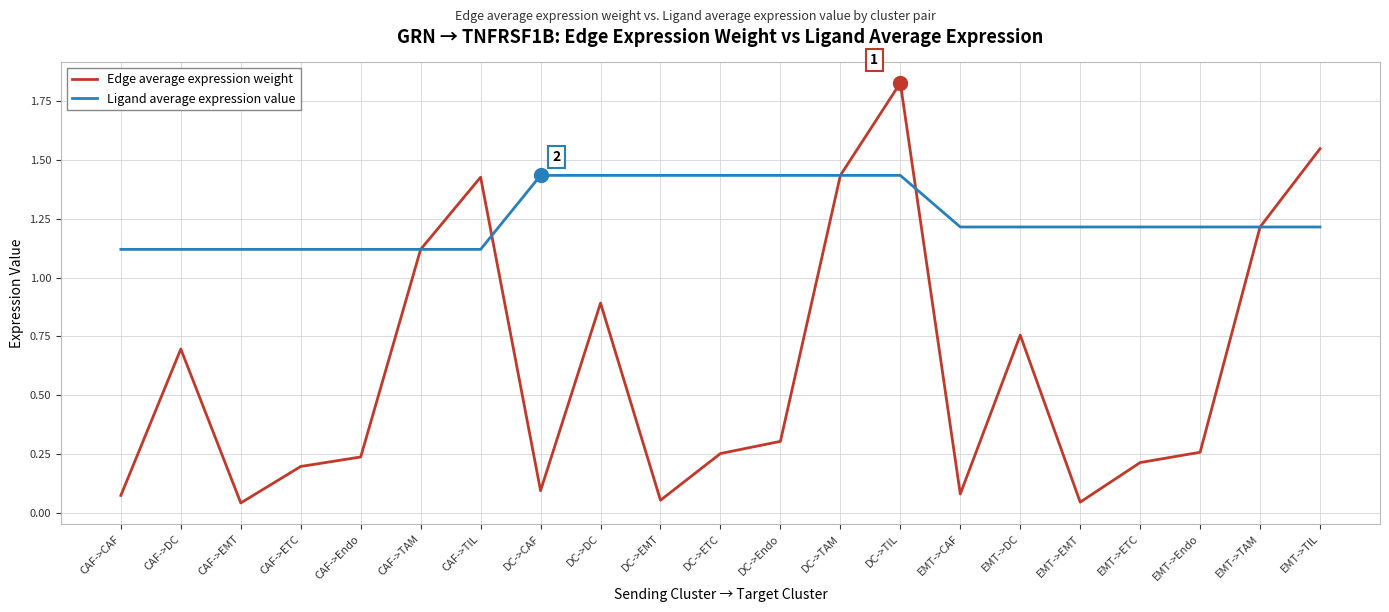

At DC->DC, list the series in order from smallest to largest.

Edge average expression weight, Ligand average expression value